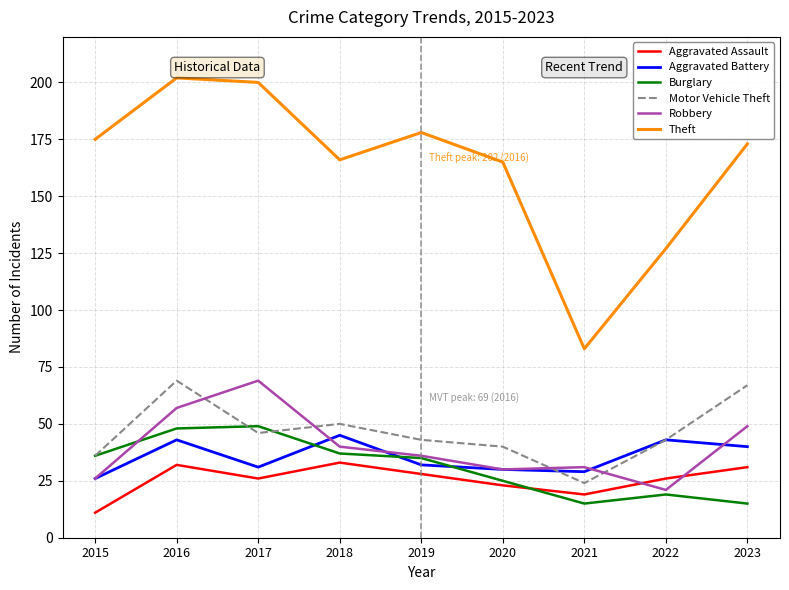

Reading left to right, list all the values displayed in this chart.

Aggravated Assault: 11	32	26	33	28	23	19	26	31
Aggravated Battery: 26	43	31	45	32	30	29	43	40
Burglary: 36	48	49	37	35	25	15	19	15
Motor Vehicle Theft: 36	69	46	50	43	40	24	43	67
Robbery: 26	57	69	40	36	30	31	21	49
Theft: 175	202	200	166	178	165	83	127	173